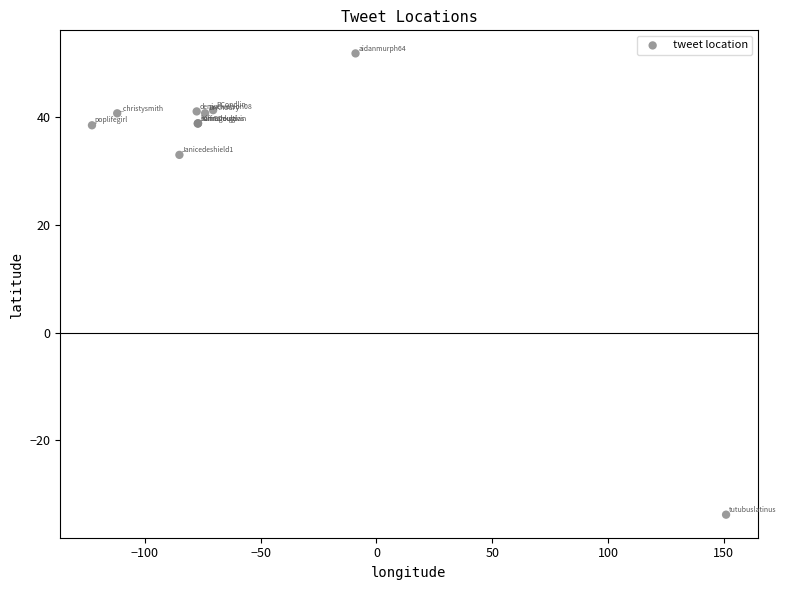

What Y value in the scatter plot is closest to 9?

33.0